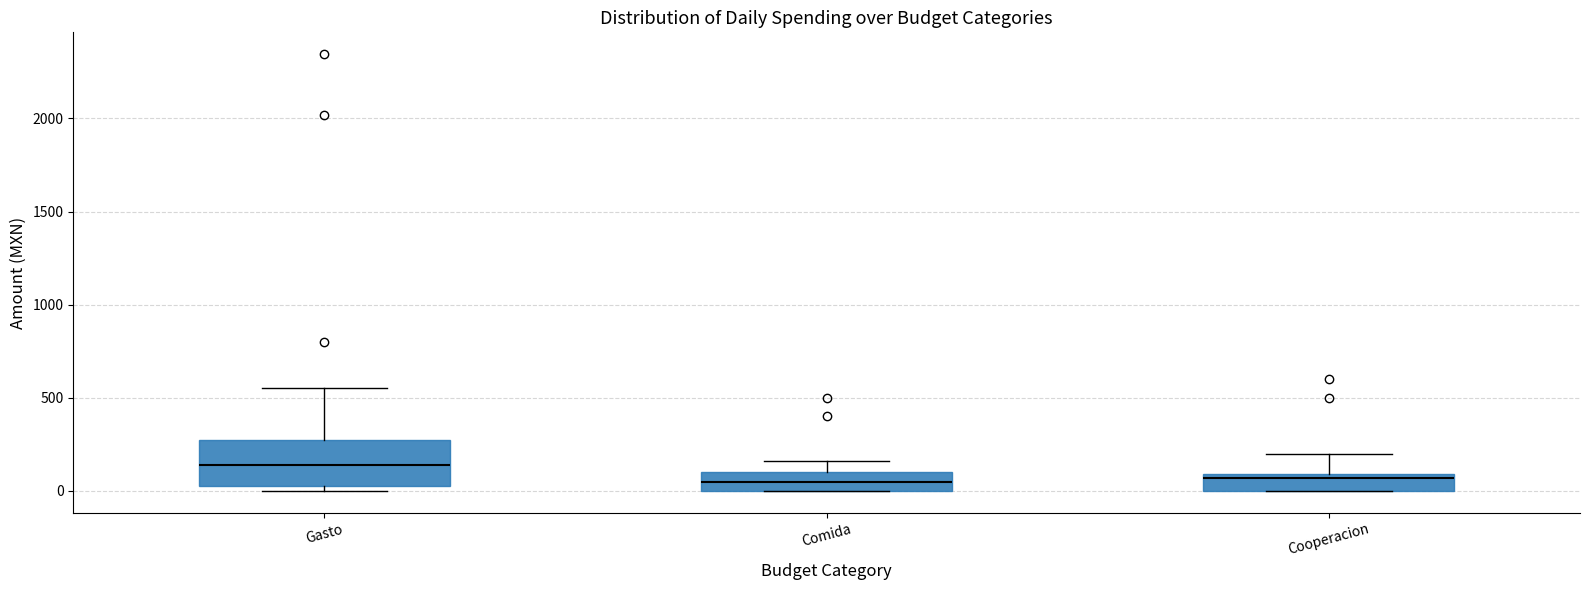

Which box is the tallest, from its lower edge to its upper edge?

Gasto